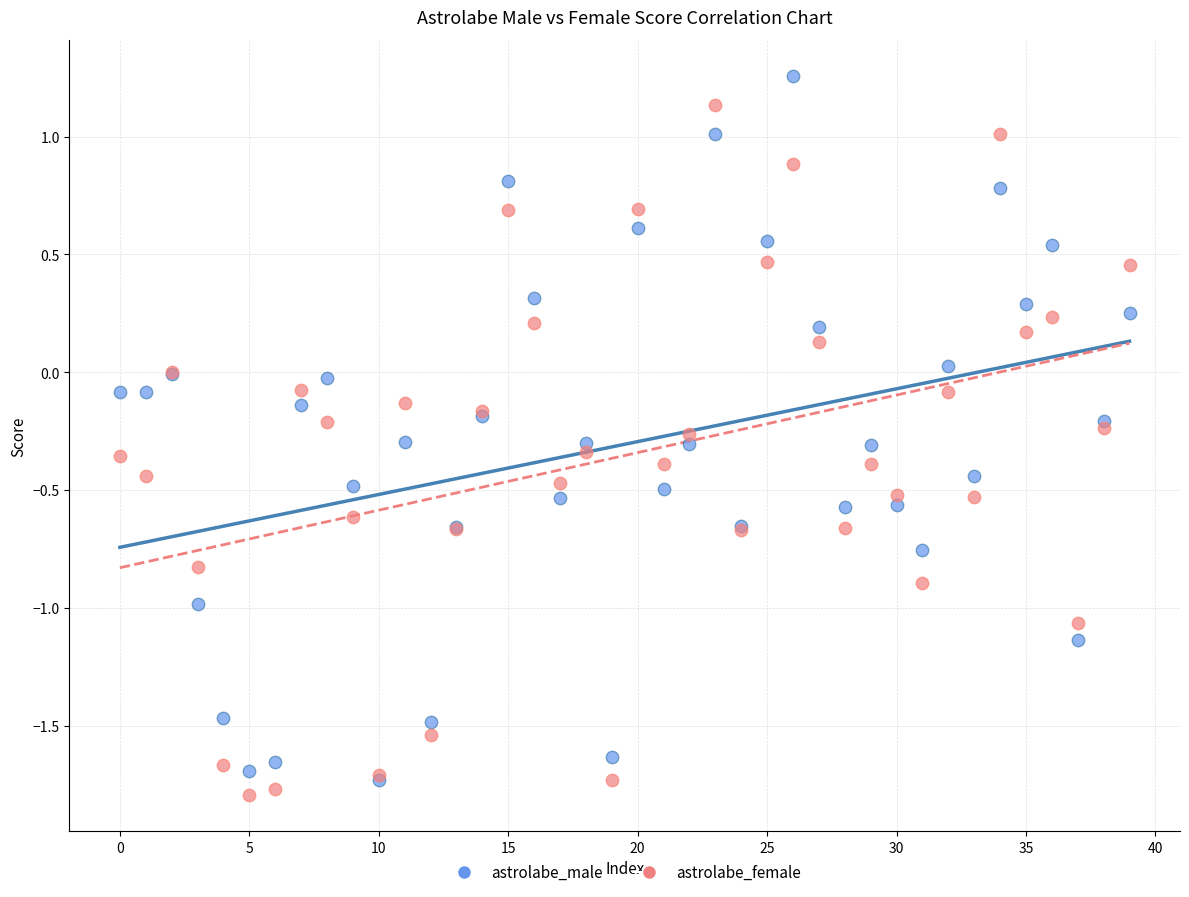

Which series contains the highest Y value?

astrolabe_male